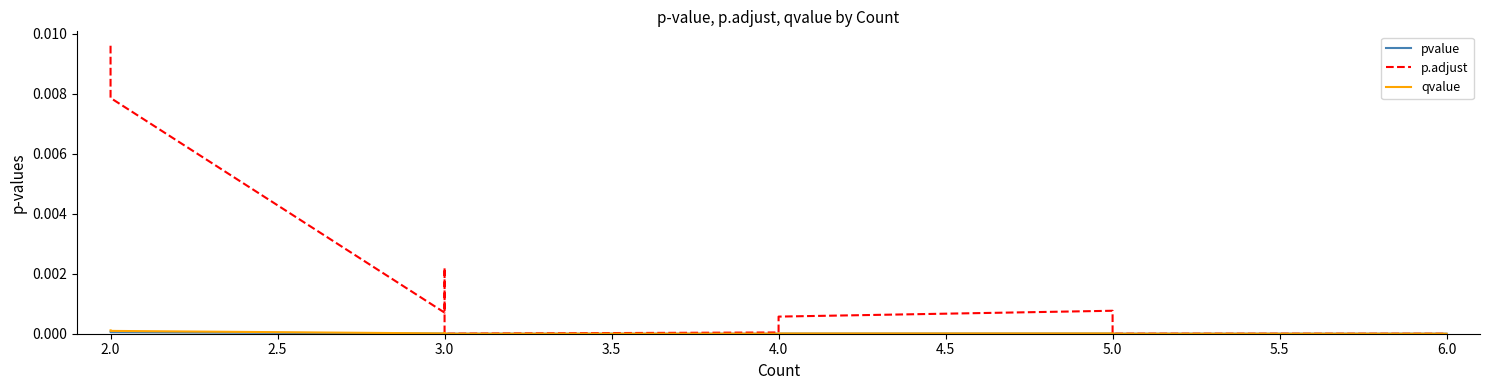

At how many categories does at least one series exceed 0?

22